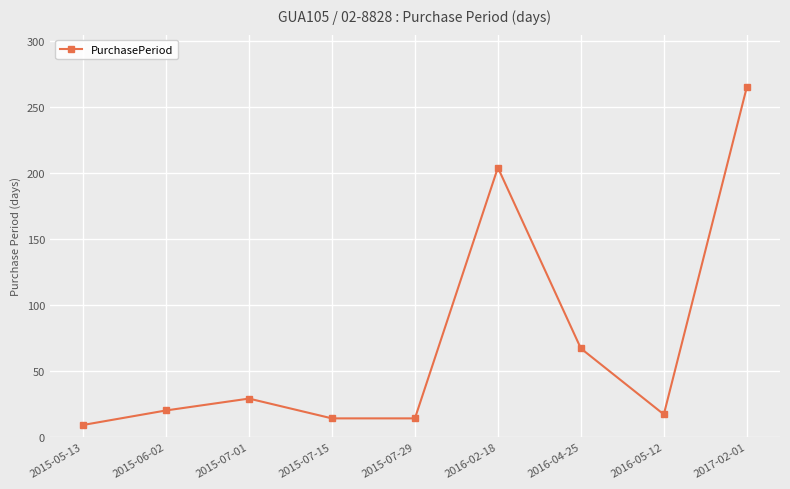

What value does the data have at 2016-02-18?

204